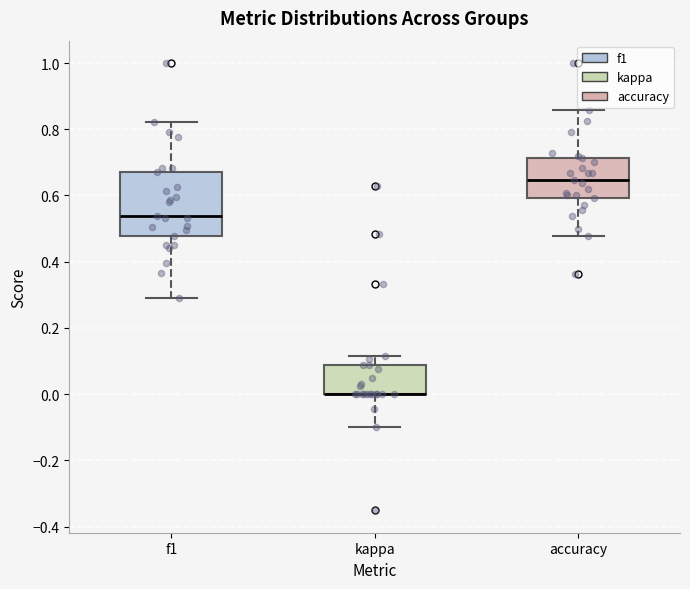

Reading left to right, read every box against the y-axis: the position of its median line, the range the box covers, and the ends of its whiskers. The values are not printed on the chart, so give them approximately, as read against the axis.

f1: median 0.54, box 0.48 to 0.68, whiskers 0.30 to 0.82
kappa: median 0.00 (drawn on the box's lower edge), box 0.00 to 0.08, whiskers -0.10 to 0.12
accuracy: median 0.64, box 0.60 to 0.72, whiskers 0.48 to 0.86